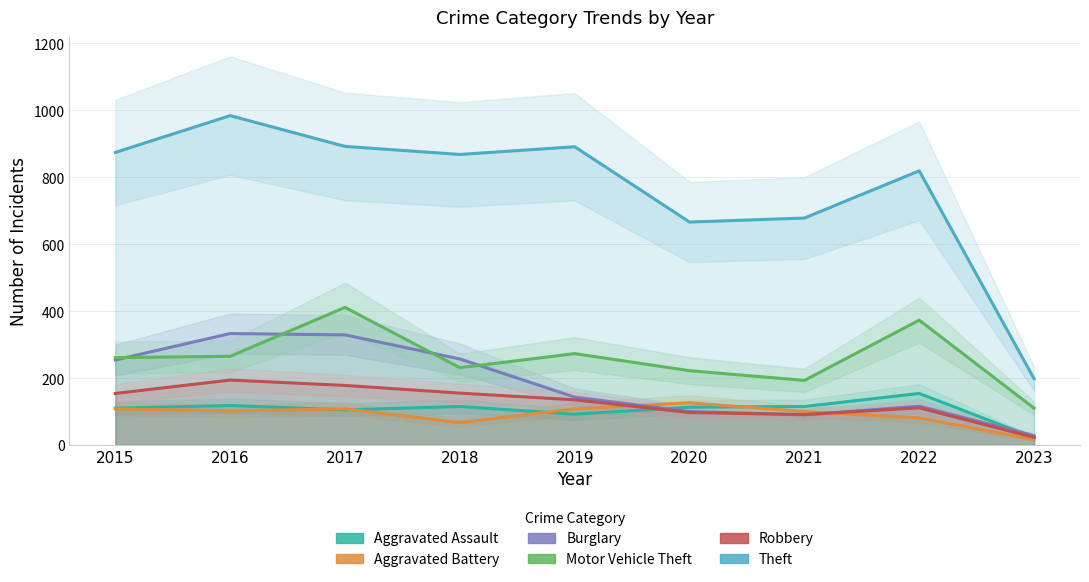

True or false: Robbery and Theft cross at least once.

False